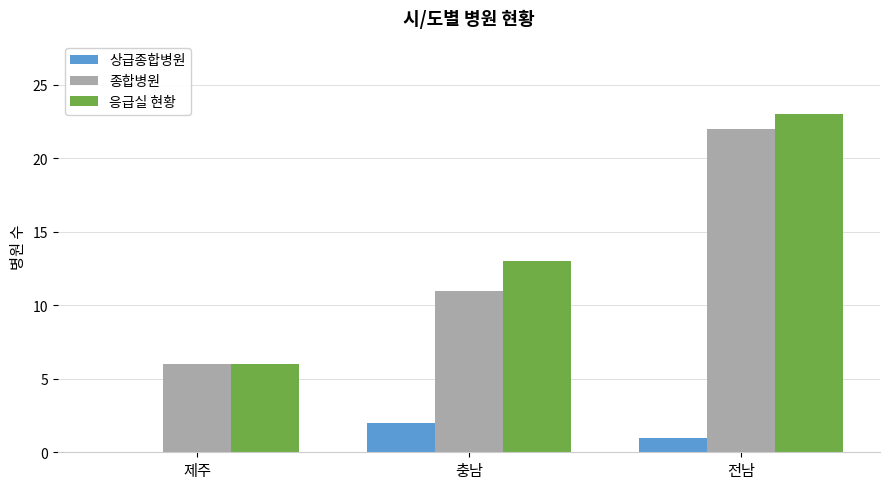

True or false: 종합병원 has a value of 17 at 충남.

False